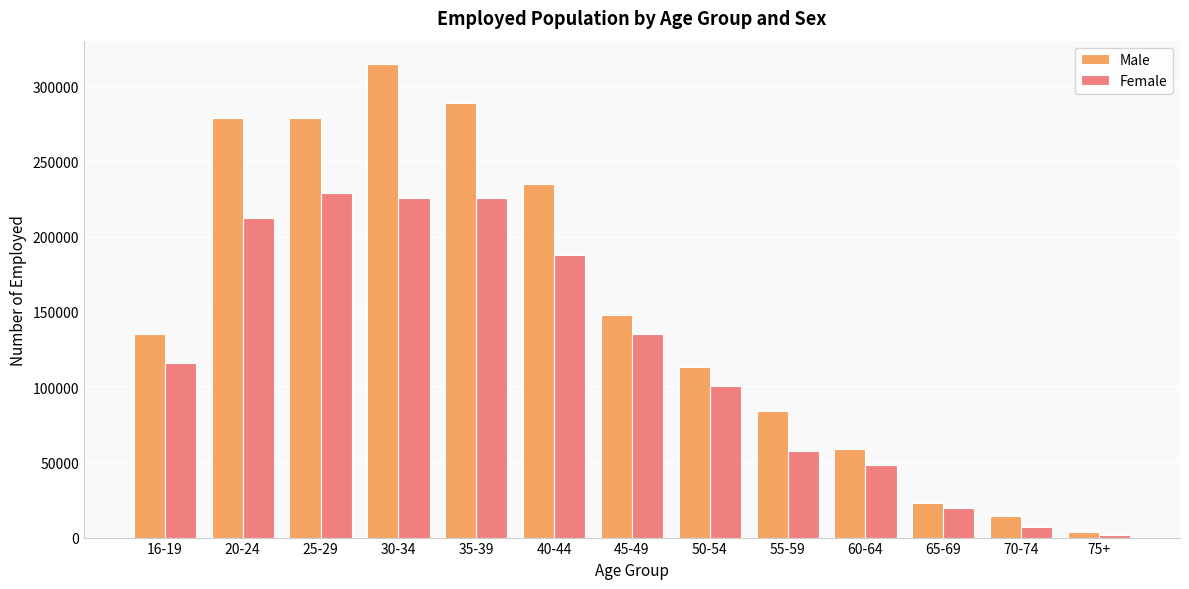

Which category has the lowest value in the Male series?

75+